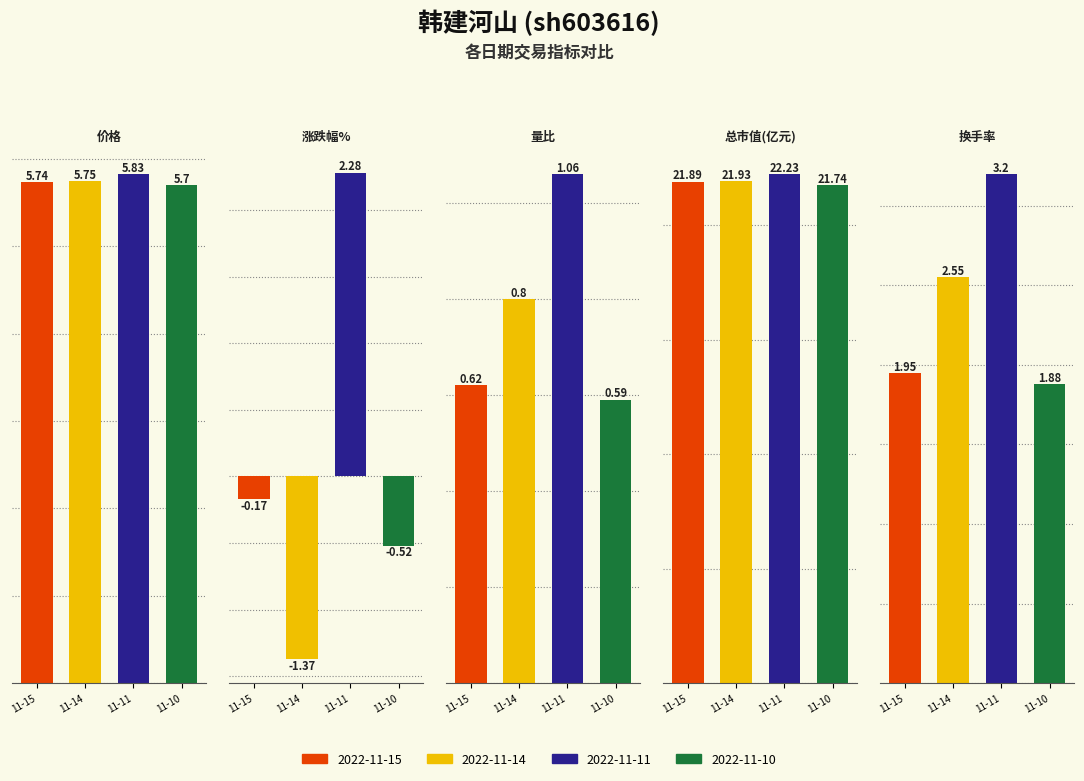

Does the chart contain any negative values?

Yes